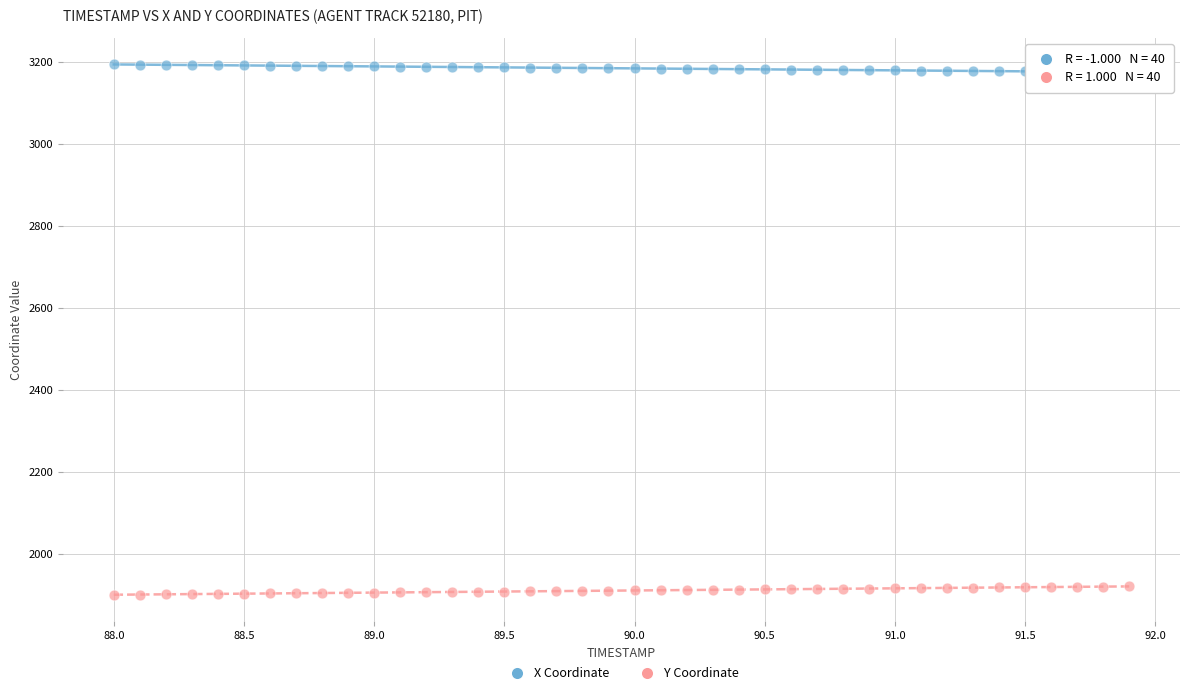

What are all the series names shown in the legend?

X Coordinate, Y Coordinate